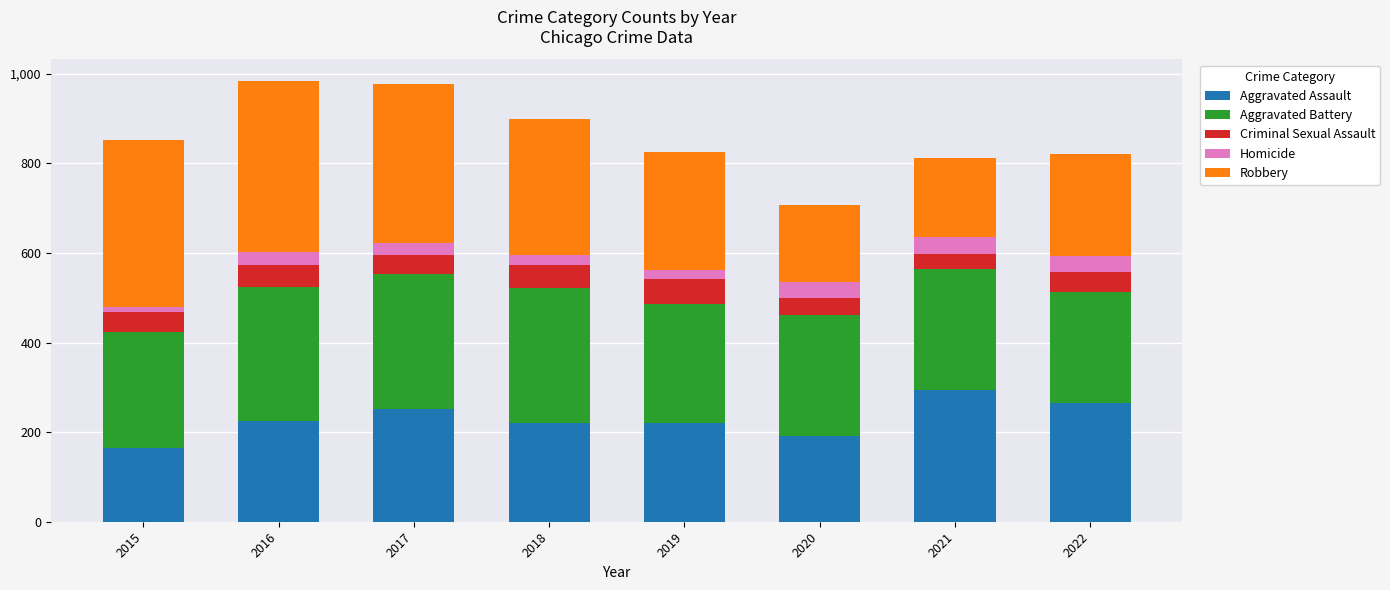

What is the total value across all series at 2016?

983